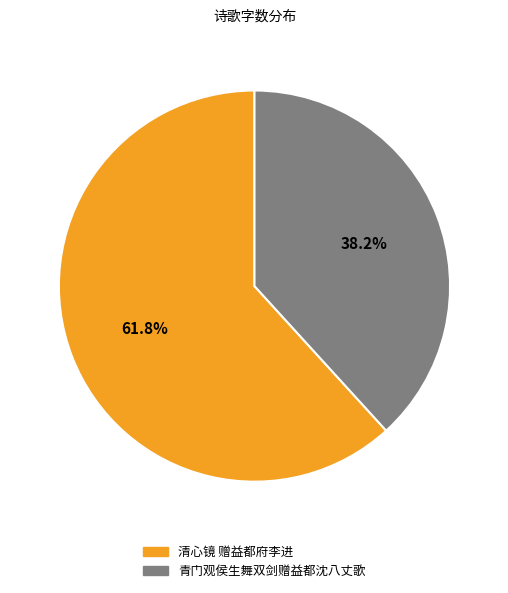

Which category has the smallest portion of the pie?

青门观侯生舞双剑赠益都沈八丈歌